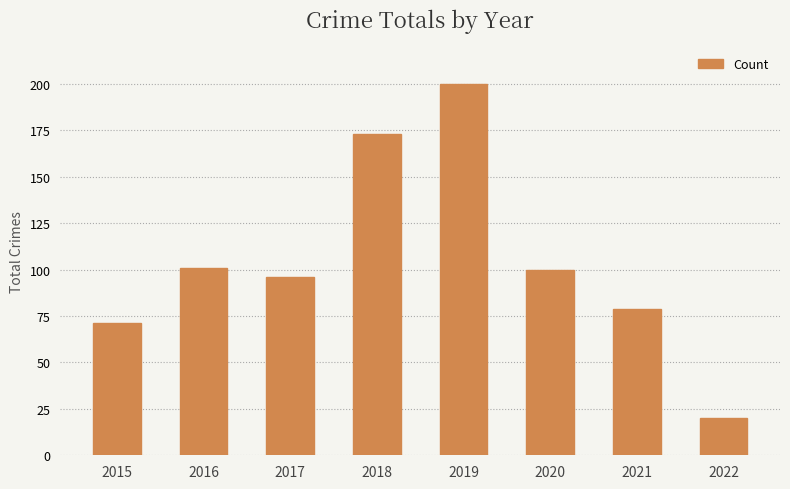

At which category does the chart reach its peak across all series?

2019